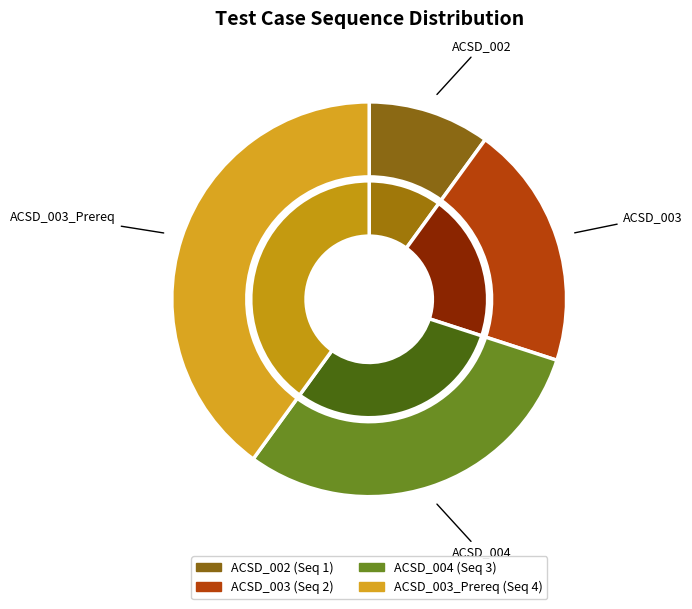

To the nearest percent, what percentage of the pie is ACSD_003?

20%